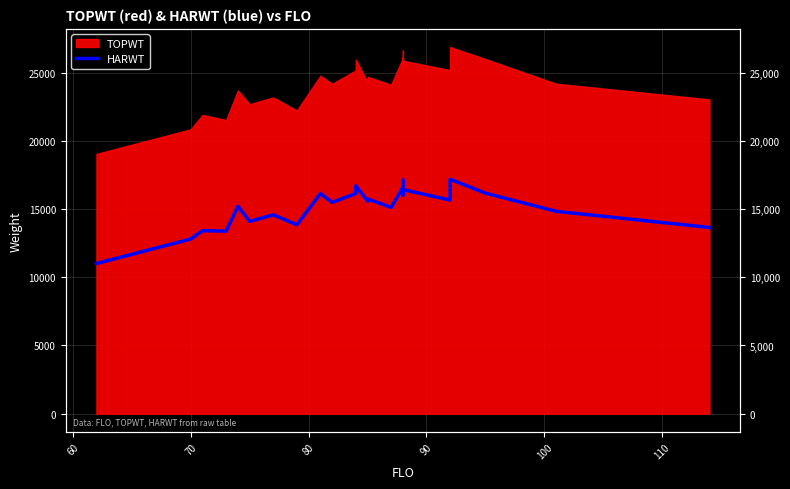

Reading left to right, what are all the values shown in this chart?

11013	12810	13421	13421	13391	15209	14103	14586	13855	16151	15498	16150	16717	16717	15590	15751	15751	15131	16623	16623	16623	16029	16692	16692	17125	17125	16436	15668	17194	17194	16175	14842	13658